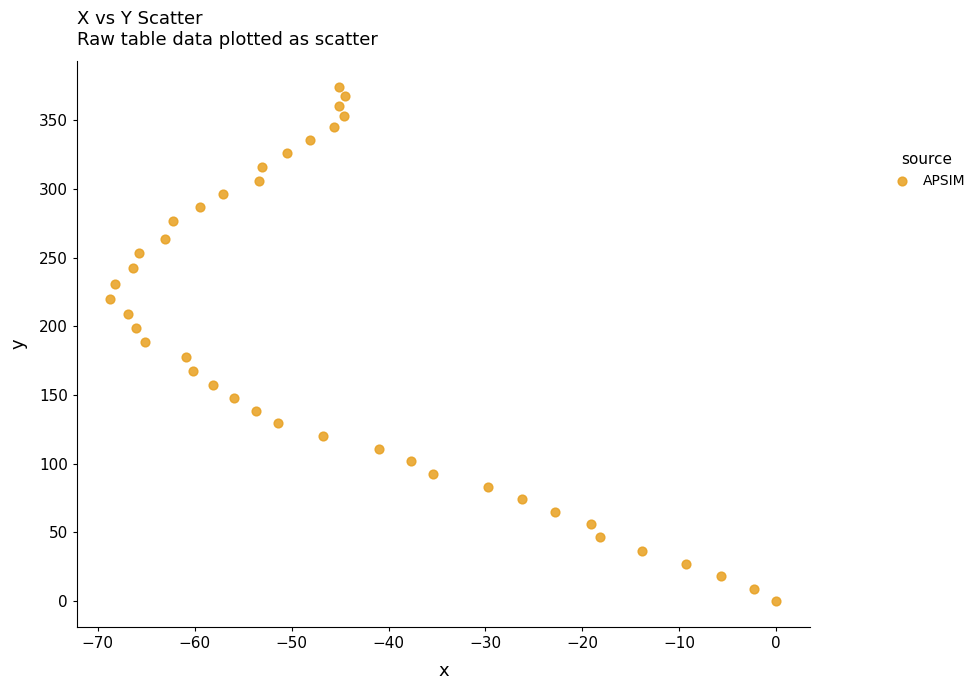

What is the range of X values (max minus min)?

68.7